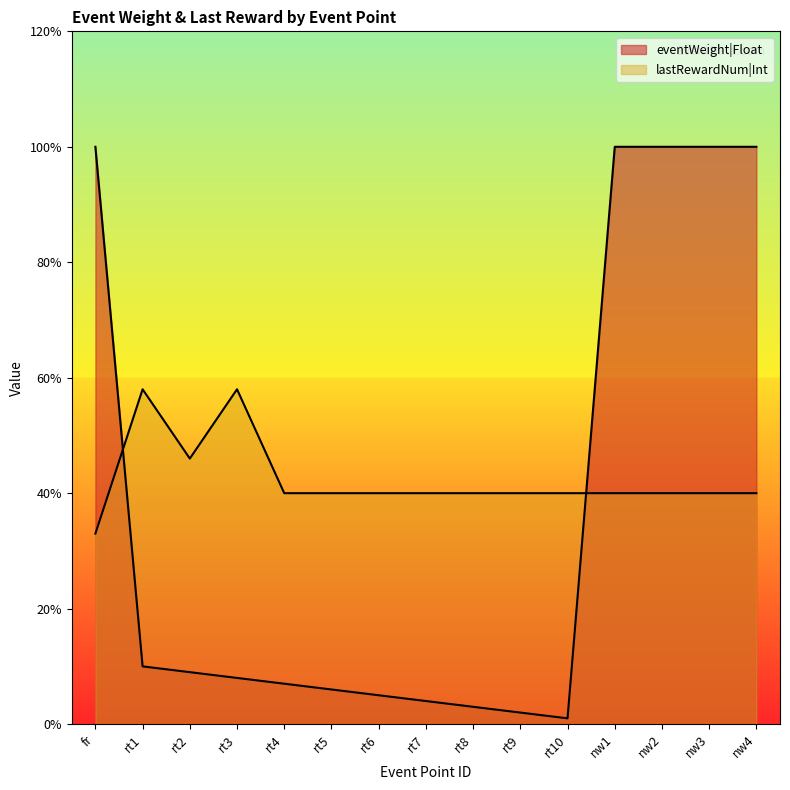

What position from the left is nw2?

13